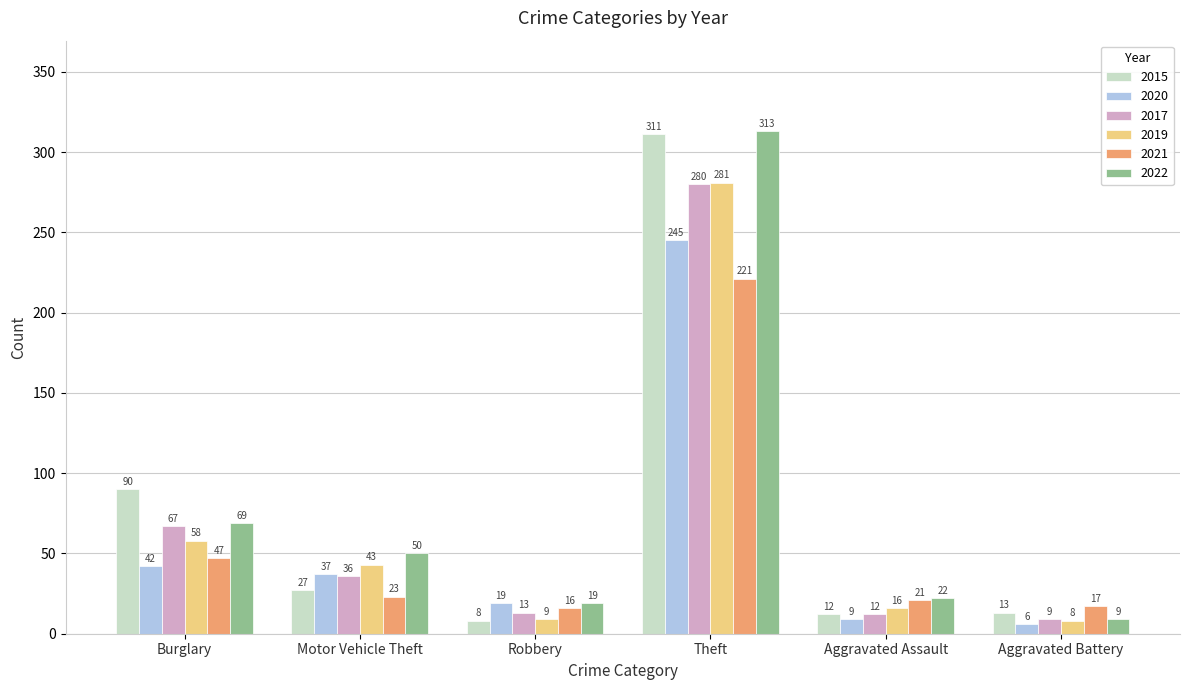

True or false: 2017 has a value of 36 at Motor Vehicle Theft.

True